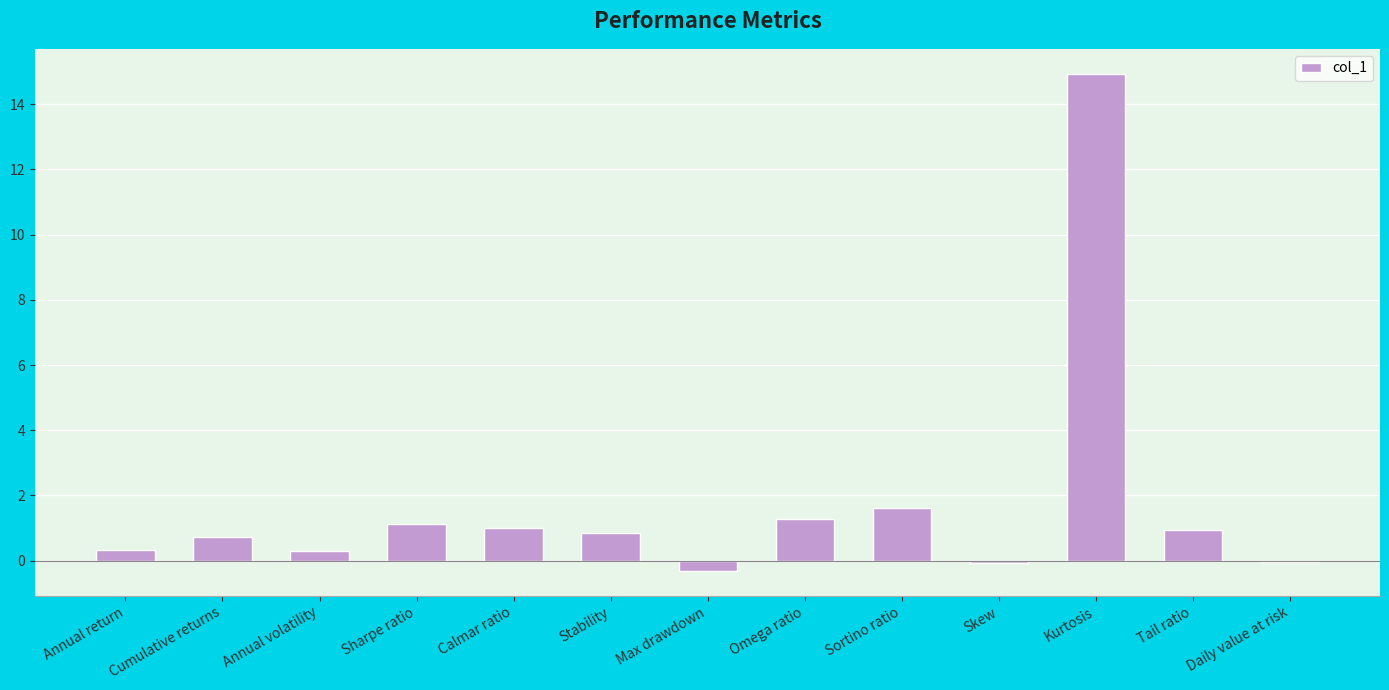

What is the maximum value shown in the chart?

14.9